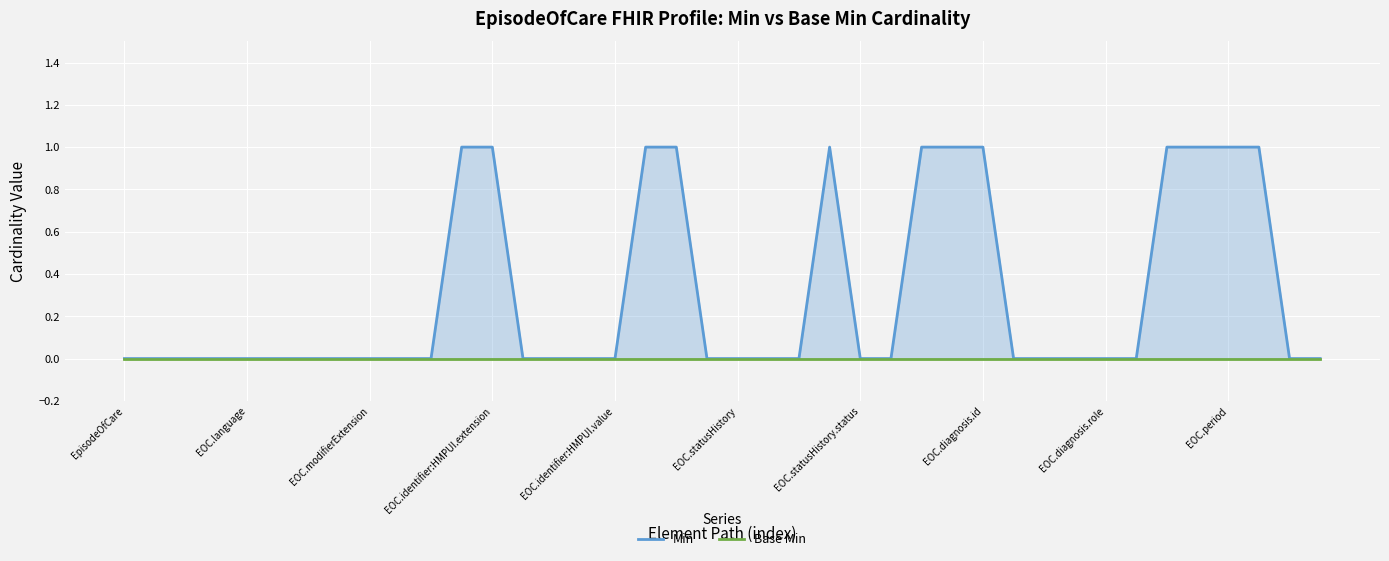

List the series in order of their overall mean, lowest first.

Base Min, Min